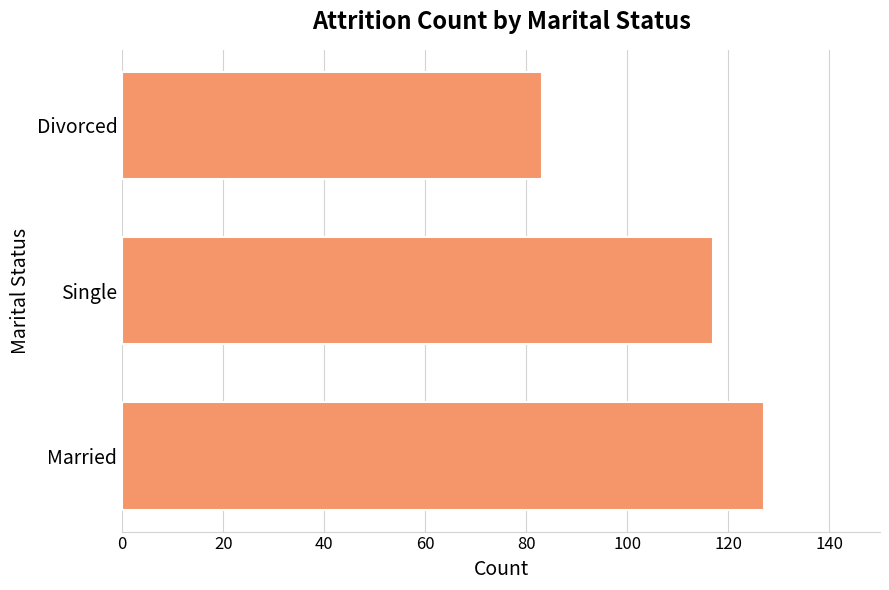

Rank the categories by value from lowest to highest.

Divorced, Single, Married